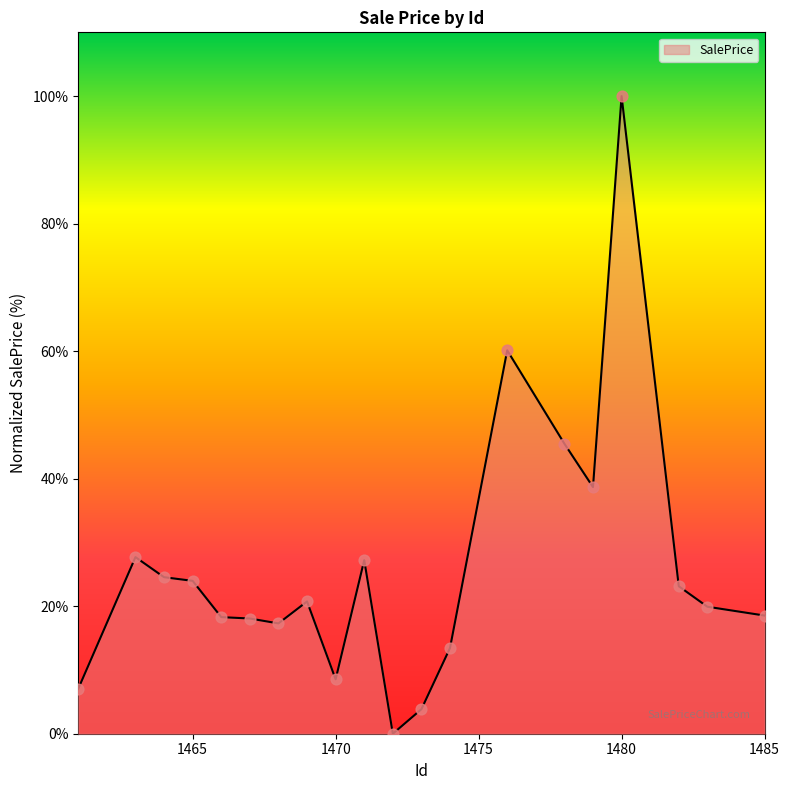

What is the difference between the maximum and minimum values?

100.0